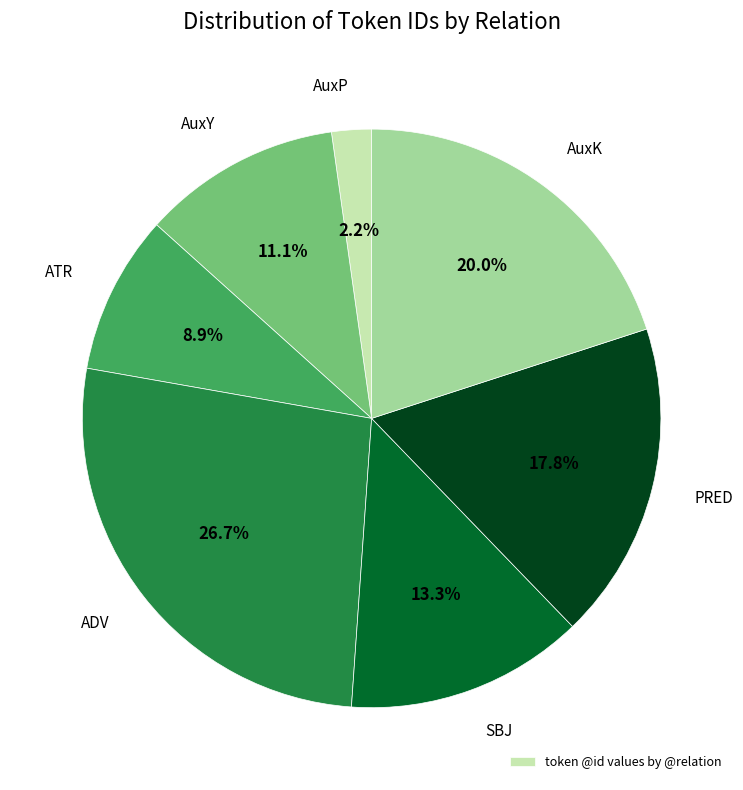

How many slices are in this pie chart?

7